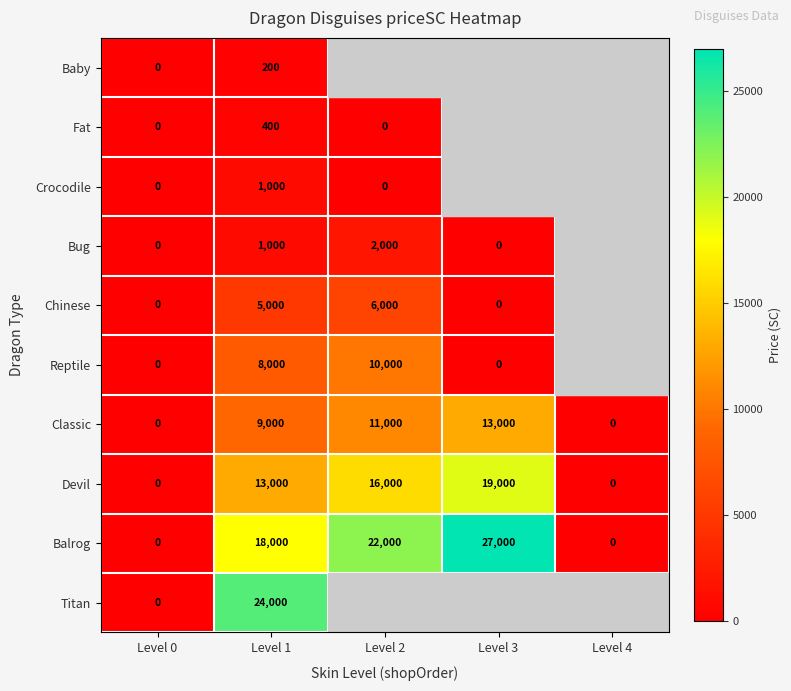

Is it true that Balrog equals 18000 at Level 1?

True